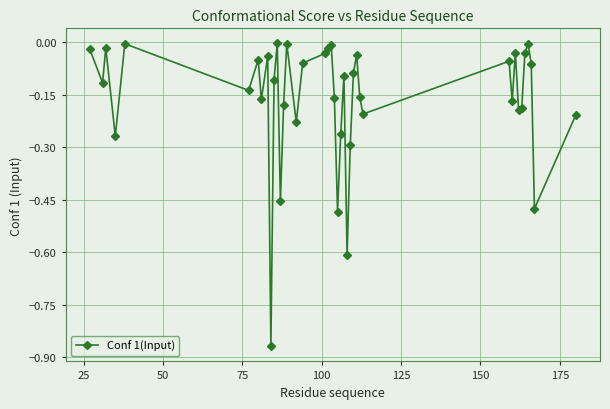

Does the chart have visible grid lines?

Yes